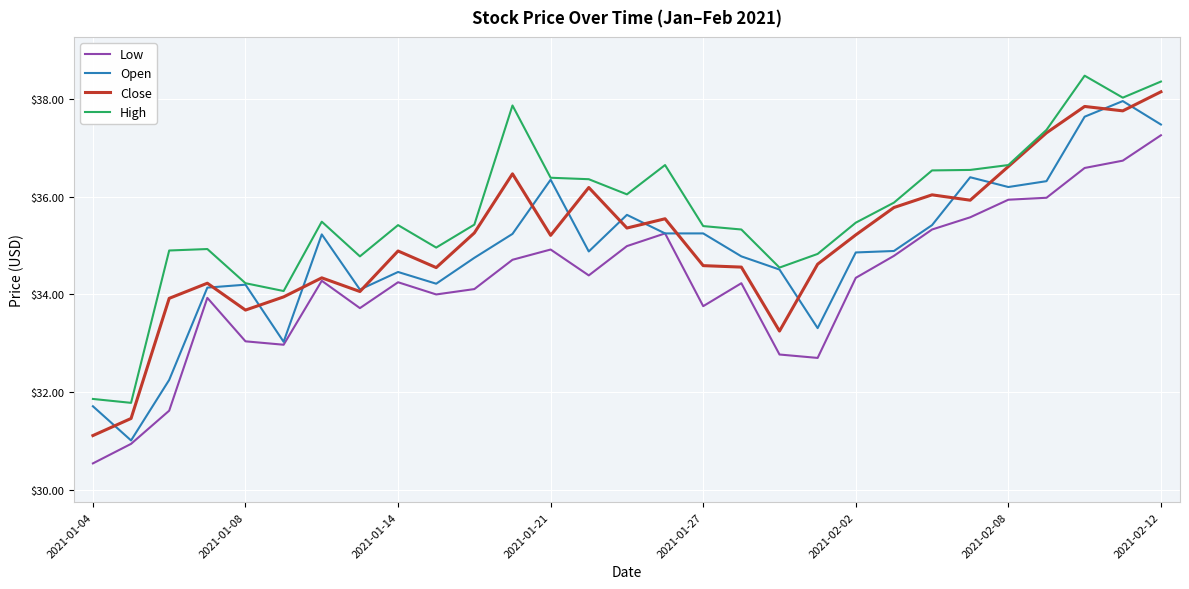

How many series are shown in this chart?

4